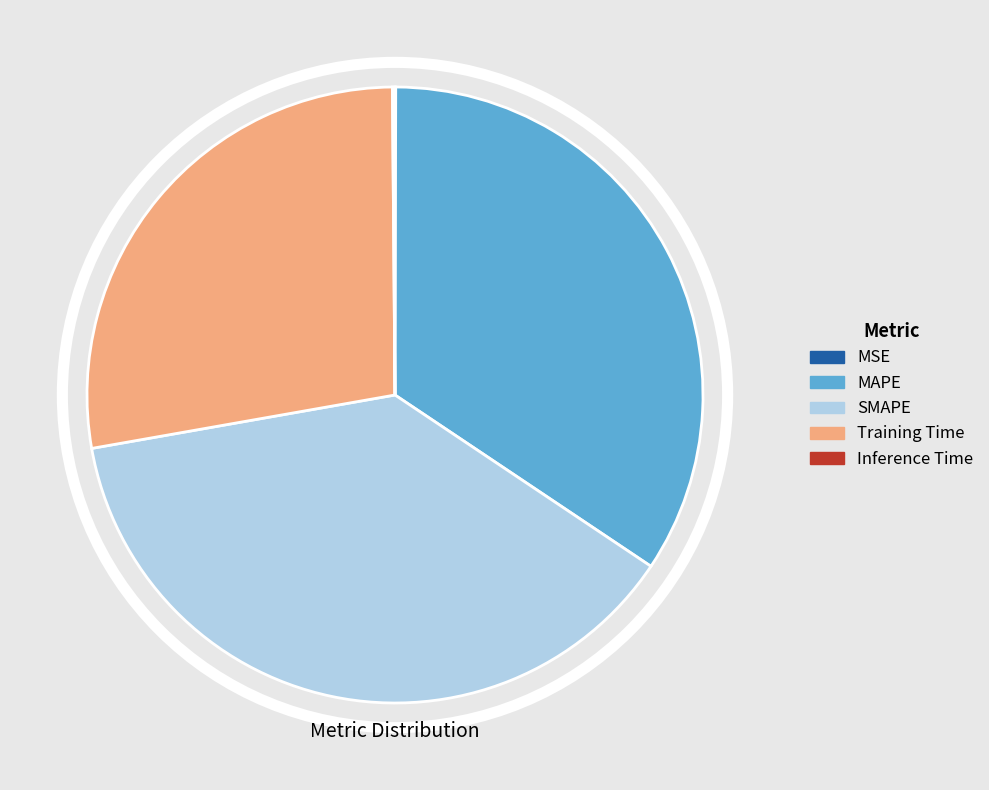

Is there a majority slice in this chart?

No